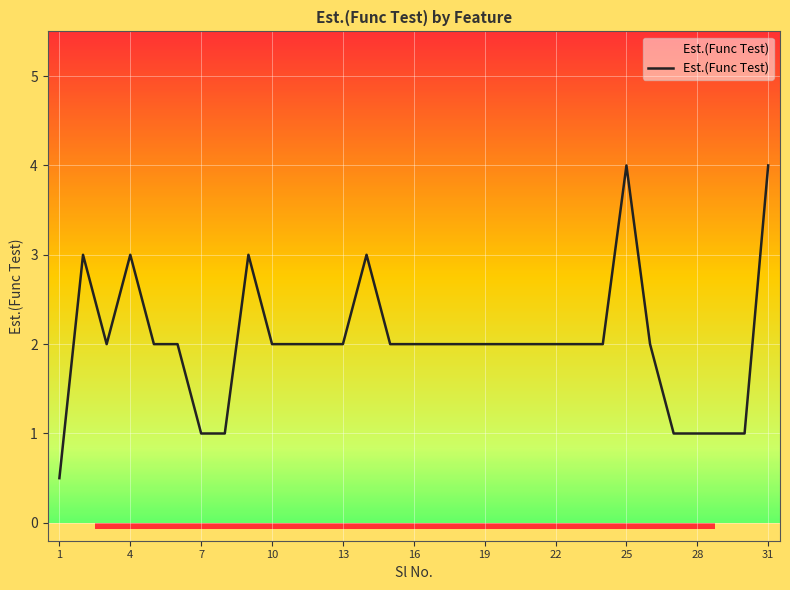

How many lines are shown in the chart?

1